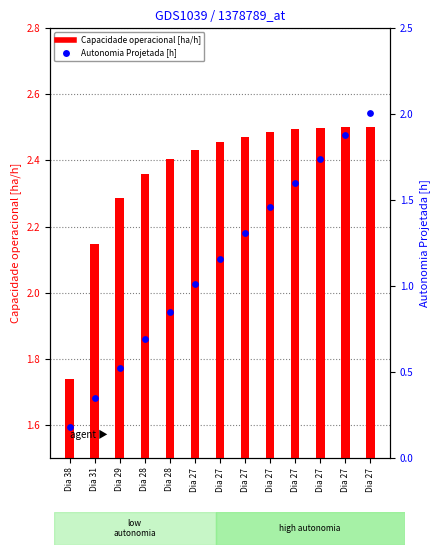

What is the total value across all series at Dia 27?

3.4